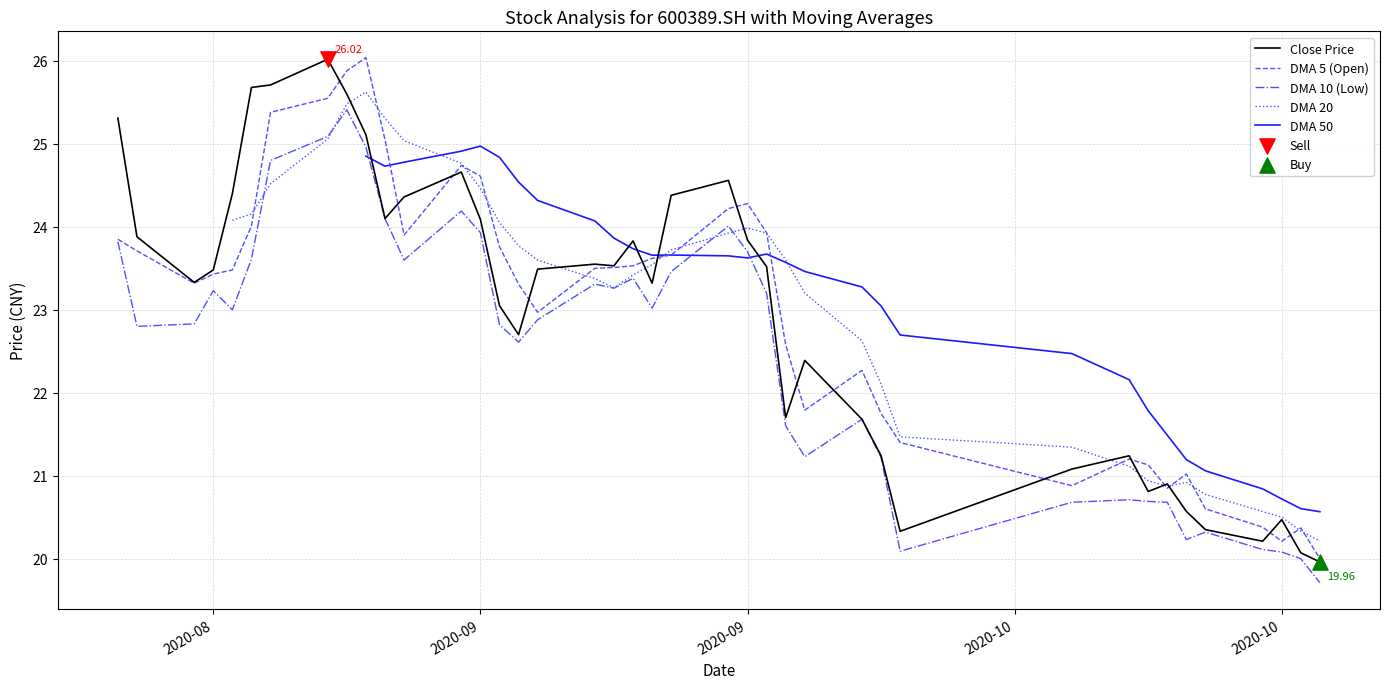

At how many categories does at least one series exceed 22?

32